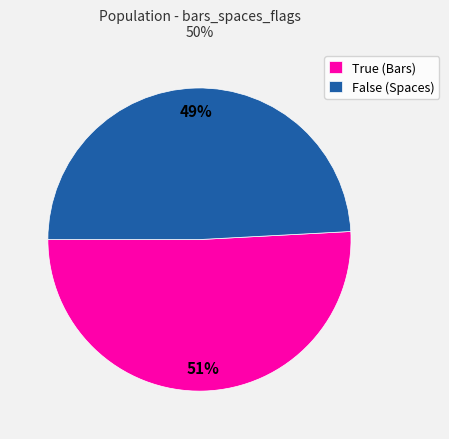

What is the largest slice in the pie chart?

True